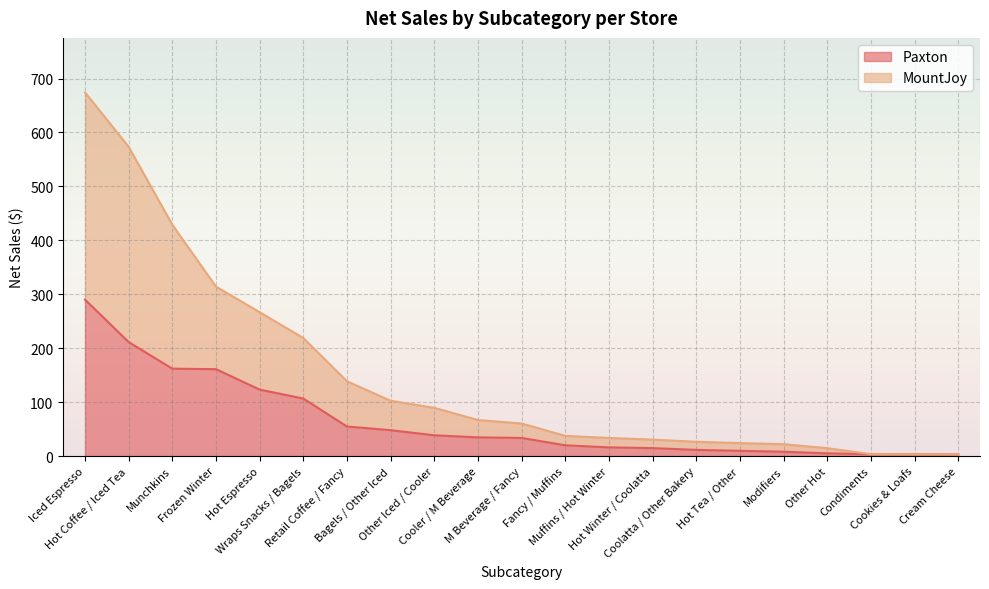

How many series are shown in this chart?

2